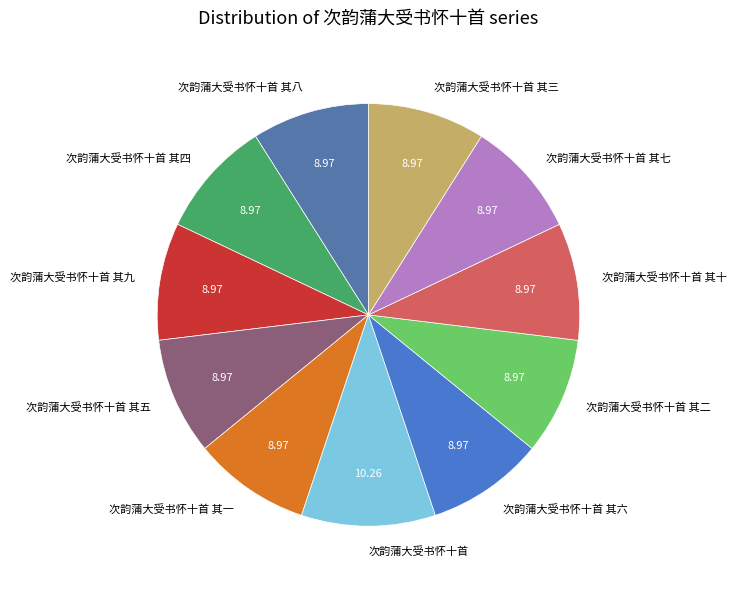

Combined, do 次韵蒲大受书怀十首 其一 and 次韵蒲大受书怀十首 其八 account for over 50%?

No